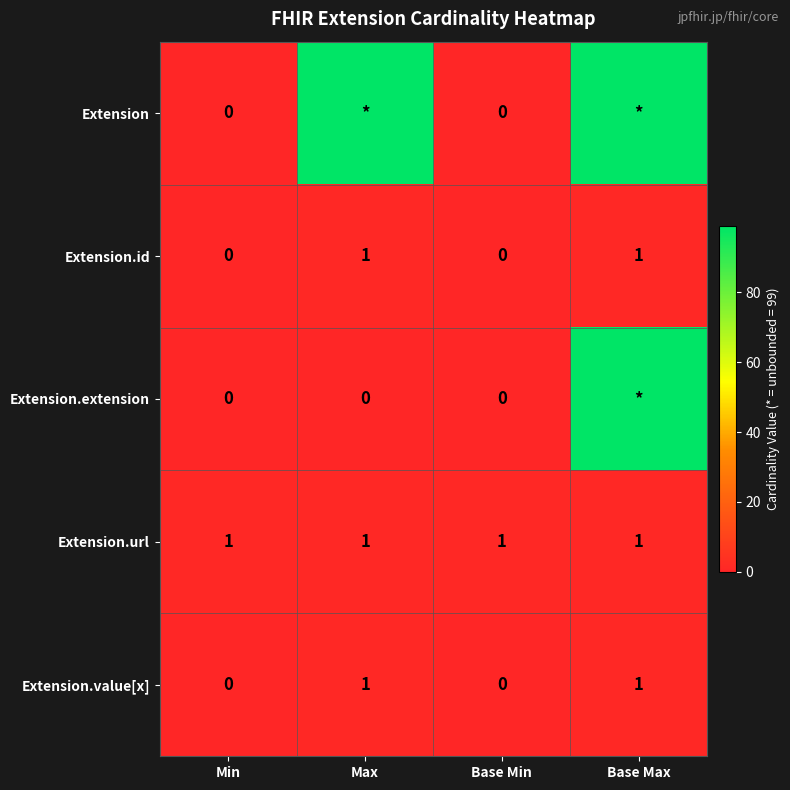

What is the sum of all Extension.url values?

4